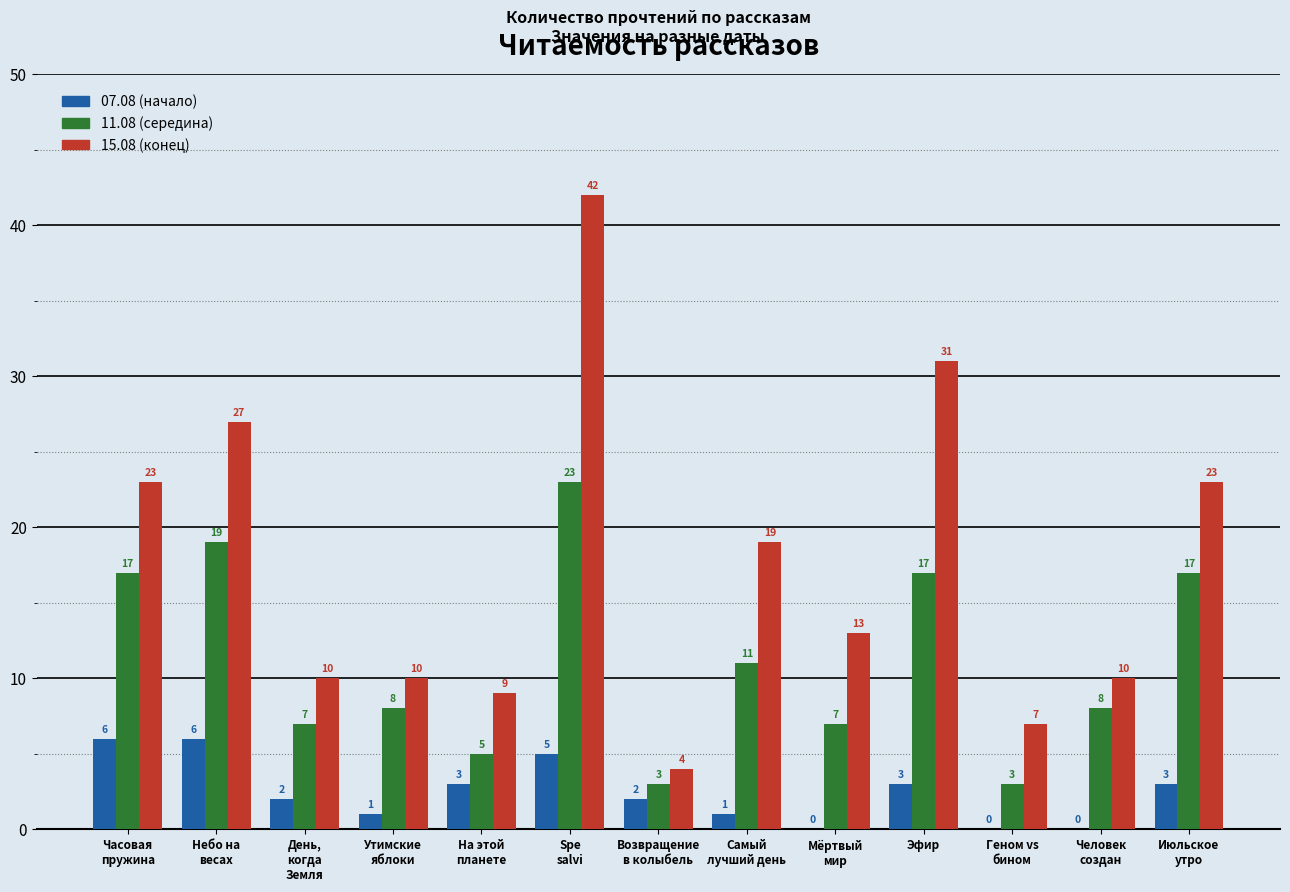

What is the maximum value for 15.08 (конец)?

42